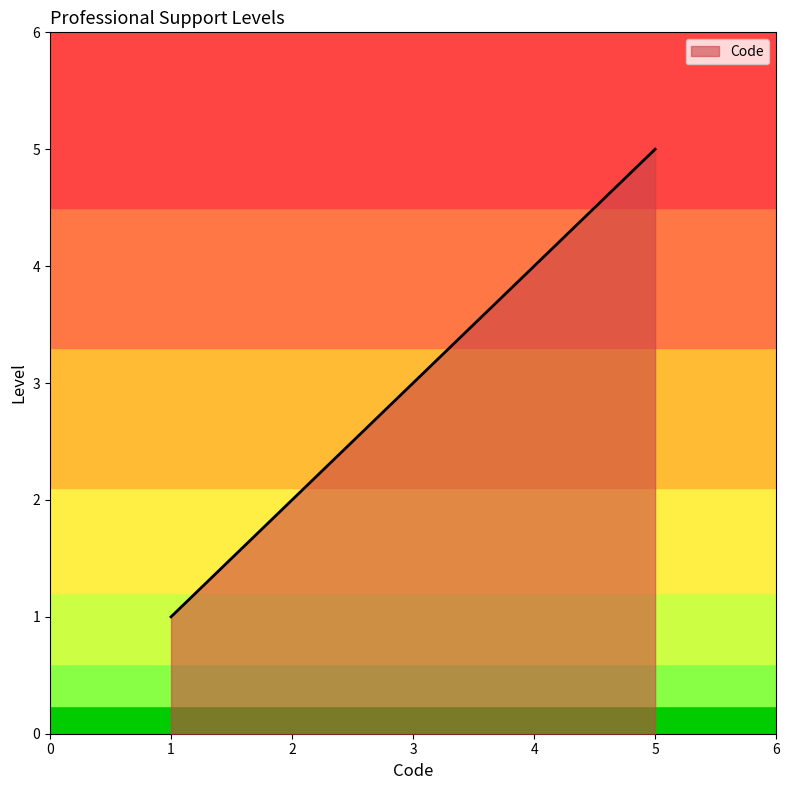

True or false: the data shows 2 at 2.

True